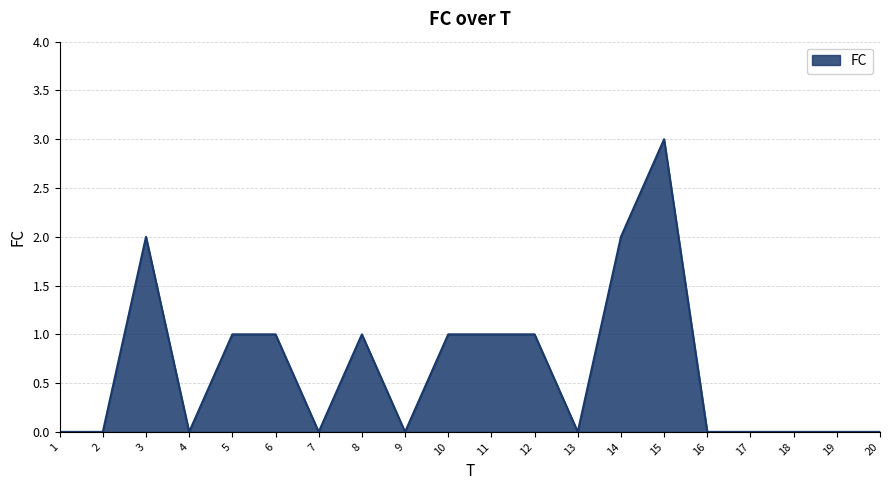

What is the greatest value displayed?

3